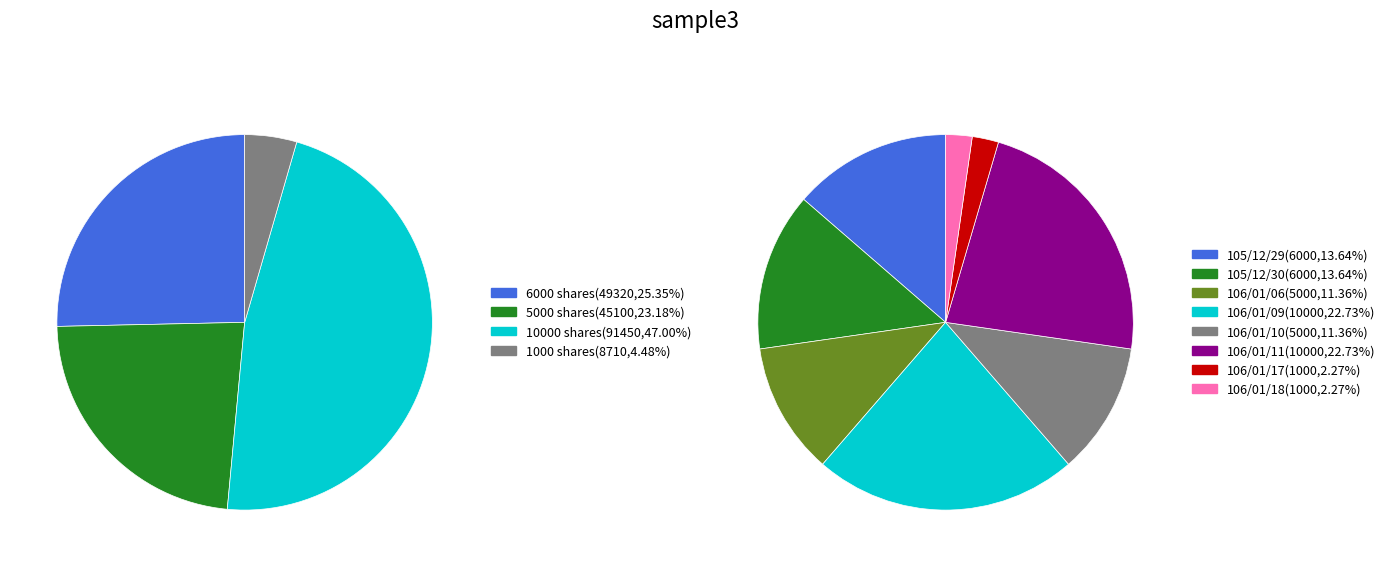

To the nearest percent, what is the average slice percentage?

12%